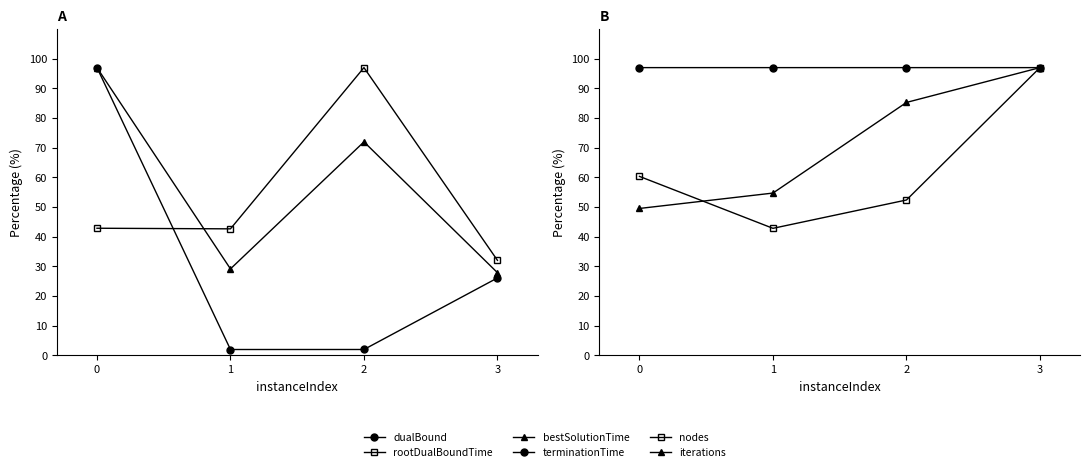

Count the number of categories in the chart.

4